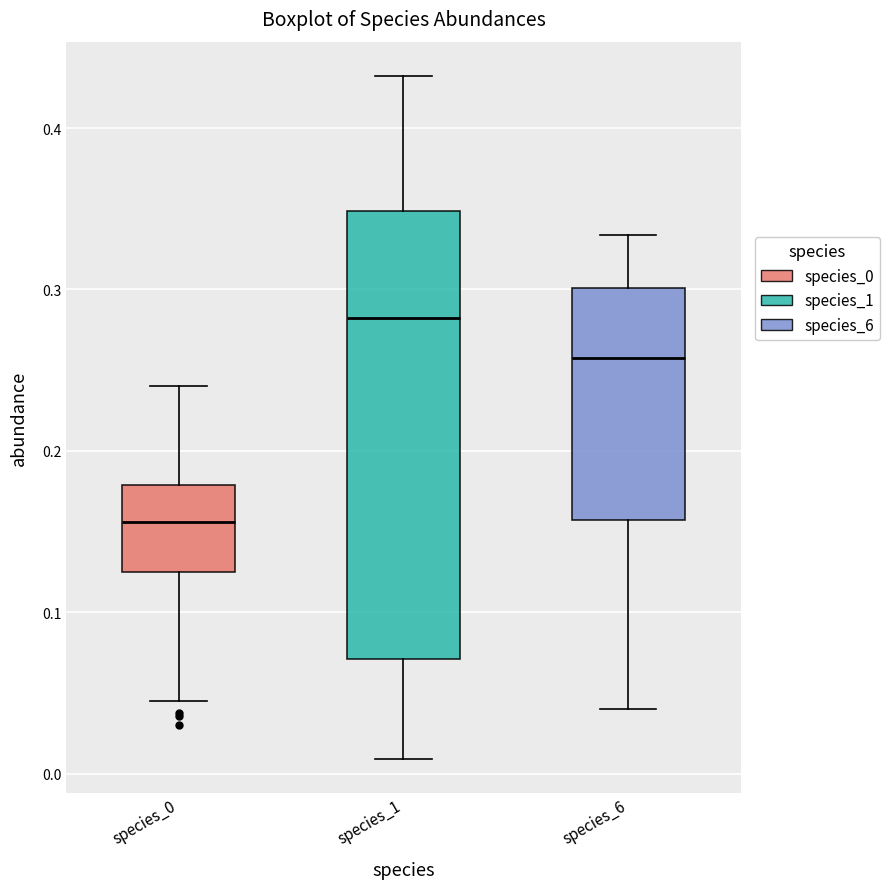

Reading left to right, read every box against the y-axis: the position of its median line, the range the box covers, and the ends of its whiskers. The values are not printed on the chart, so give them approximately, as read against the axis.

species_0: median 0.16, box 0.12 to 0.18, whiskers 0.05 to 0.24
species_1: median 0.28, box 0.07 to 0.35, whiskers 0.01 to 0.43
species_6: median 0.26, box 0.16 to 0.30, whiskers 0.04 to 0.33